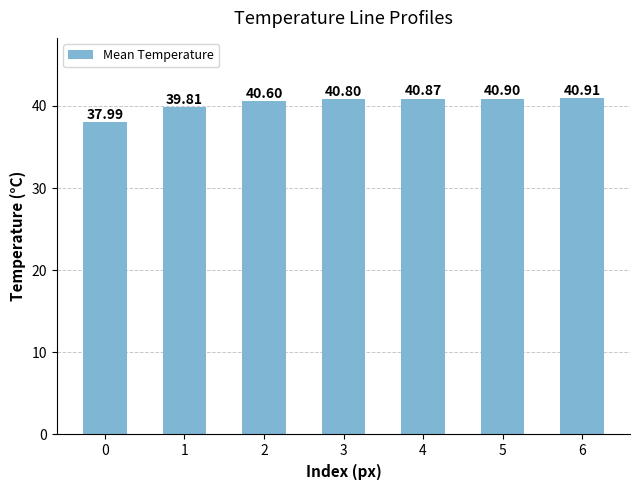

Where does the data first go above 40?

2